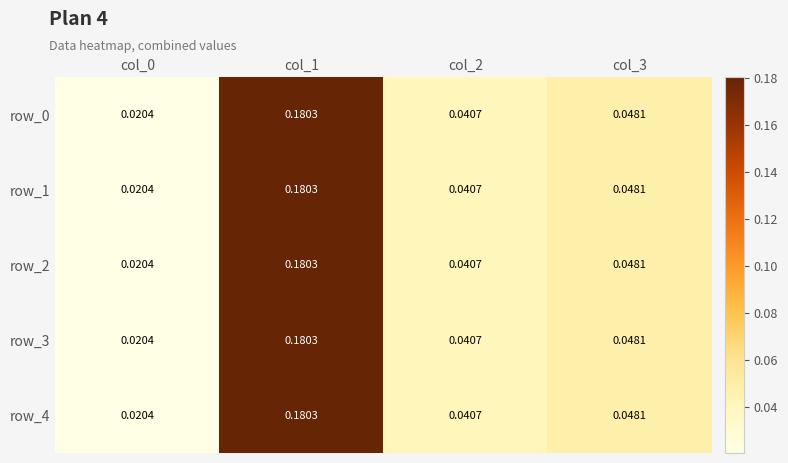

Is the value of row_2 at col_0 greater than the value of row_0 at col_3?

No